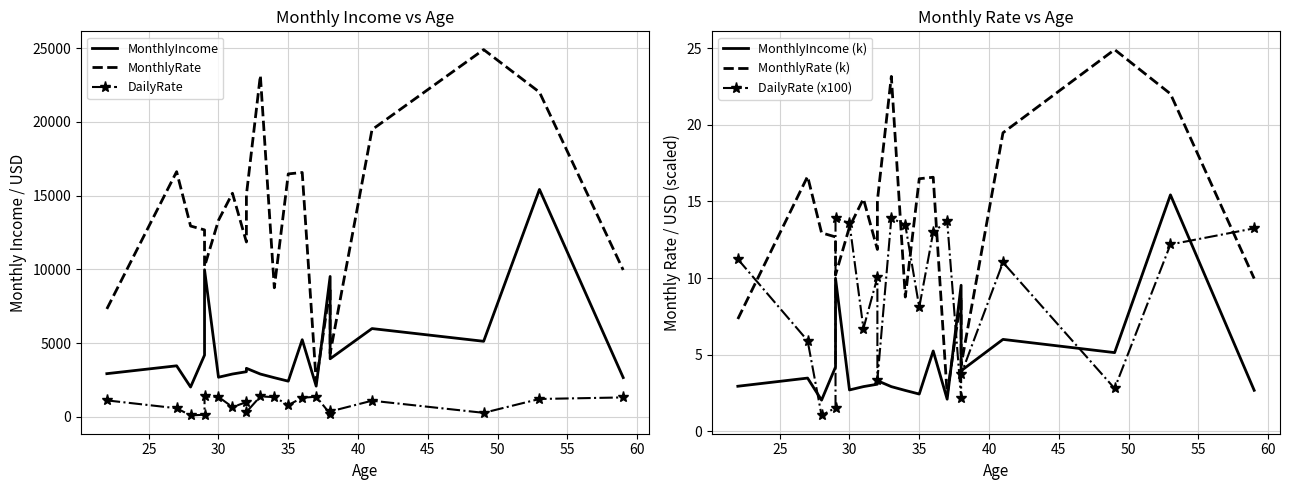

Which series has the largest range (max minus min)?

MonthlyRate